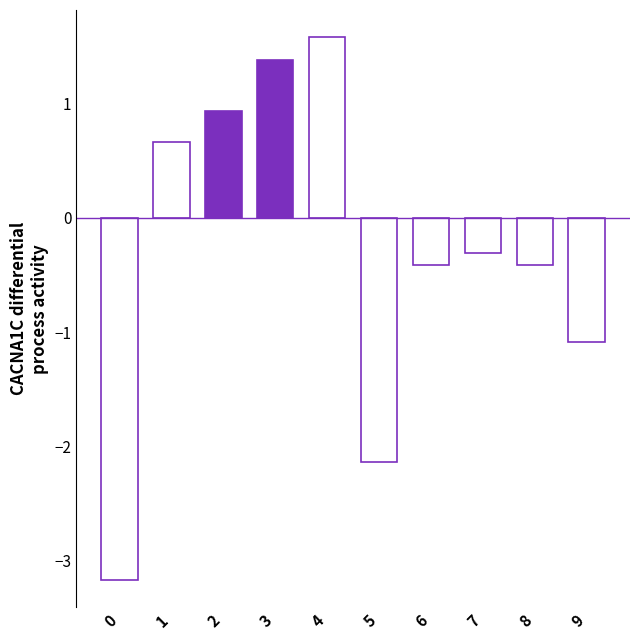

How many bars are there in total?

10